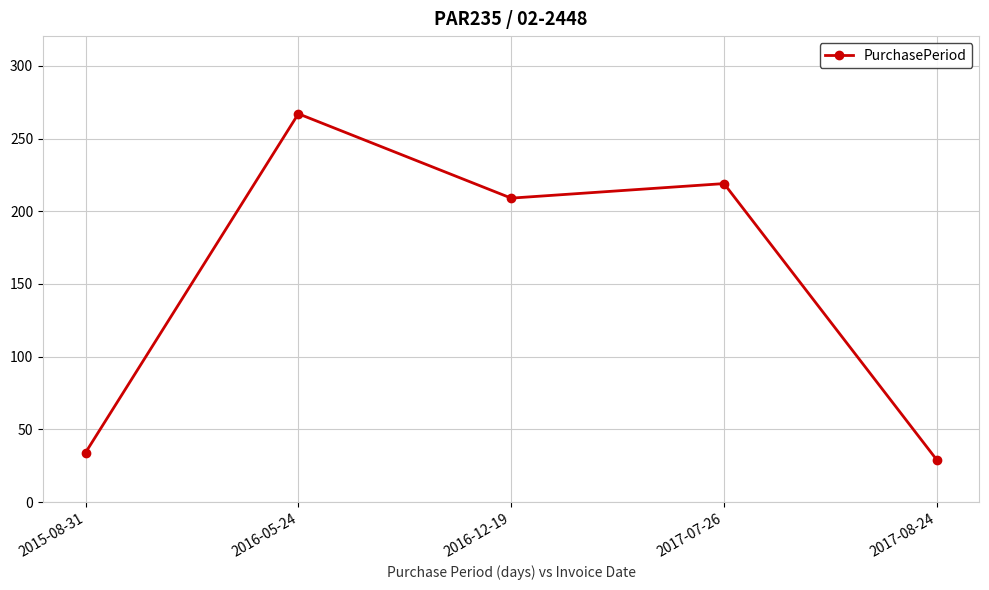

What position from the left is 2015-08-31?

1